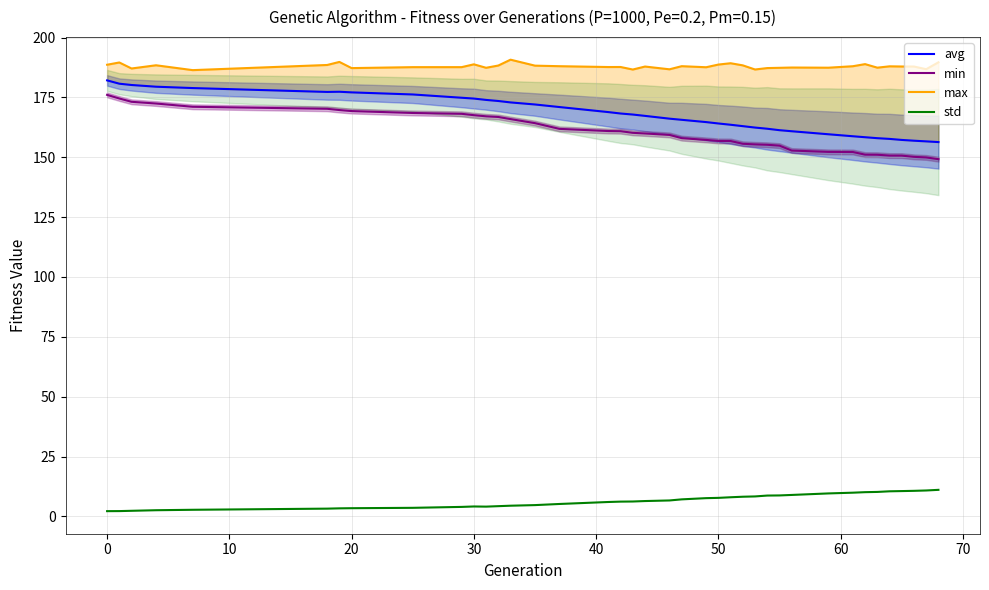

What is the sum of all min values?

6267.8